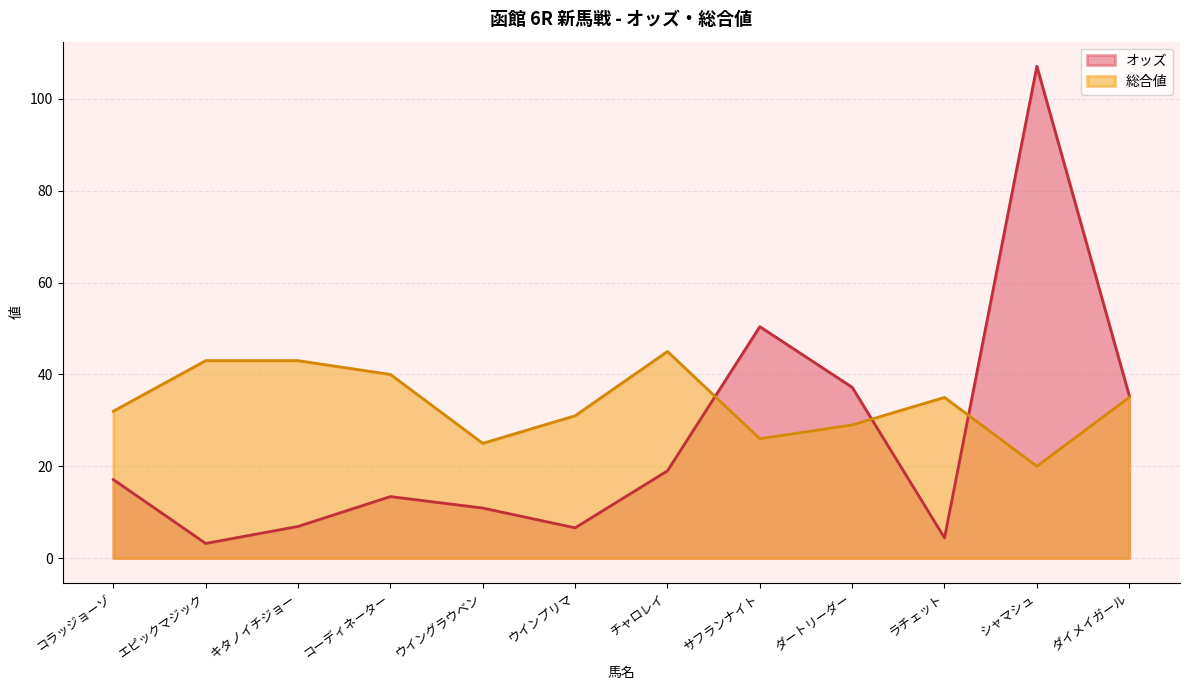

List the series in order of their overall mean, lowest first.

オッズ, 総合値